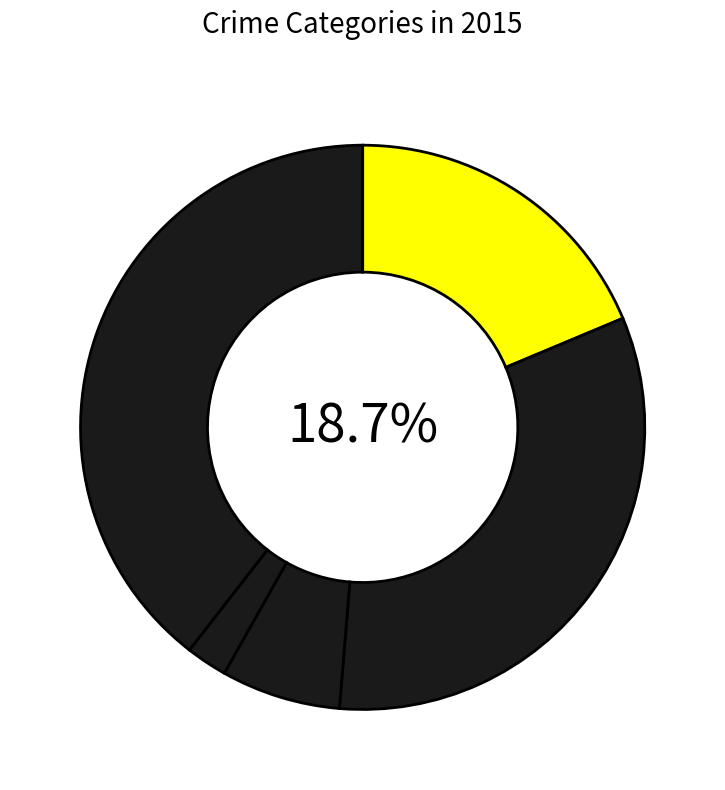

What percentage is the Robbery slice, to the nearest percent?

39%